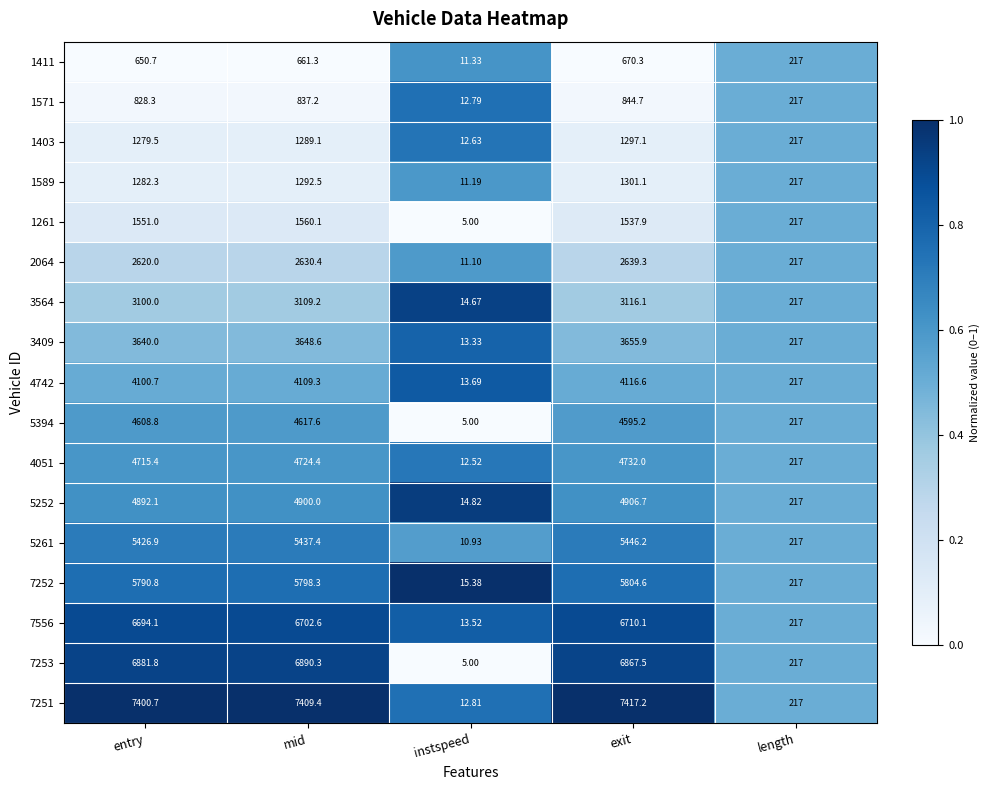

At which category does the chart reach its minimum across all series?

instspeed